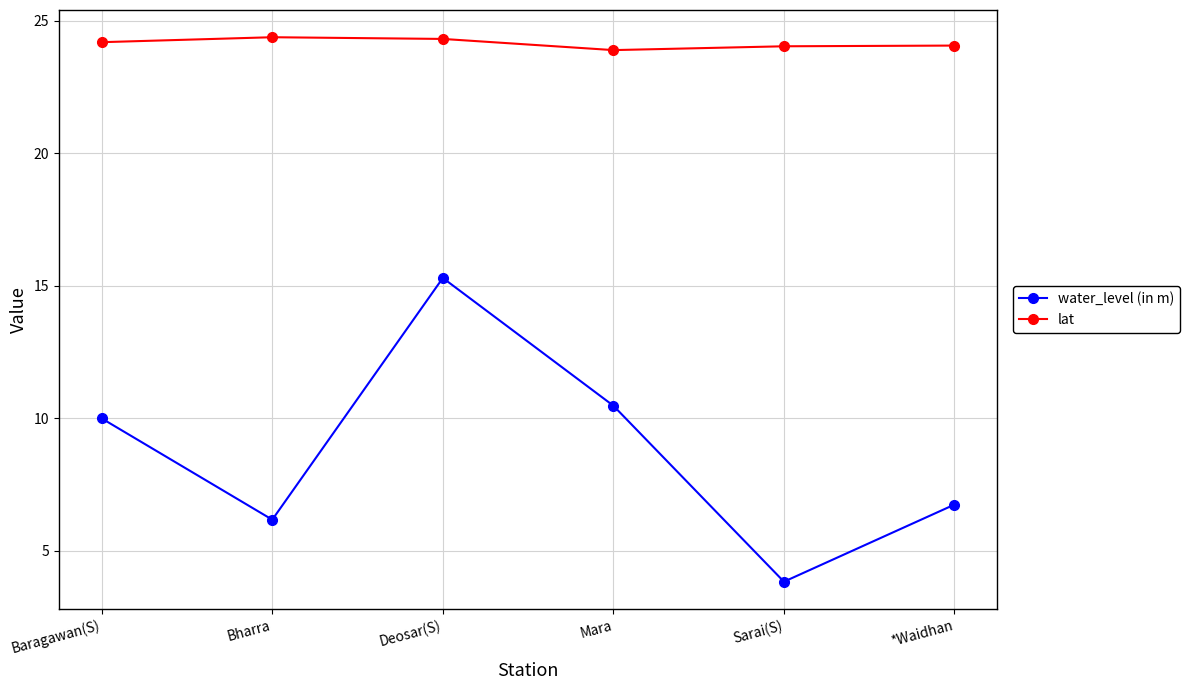

The water_level (in m) series shows 6.2 at Bharra. True or false?

True